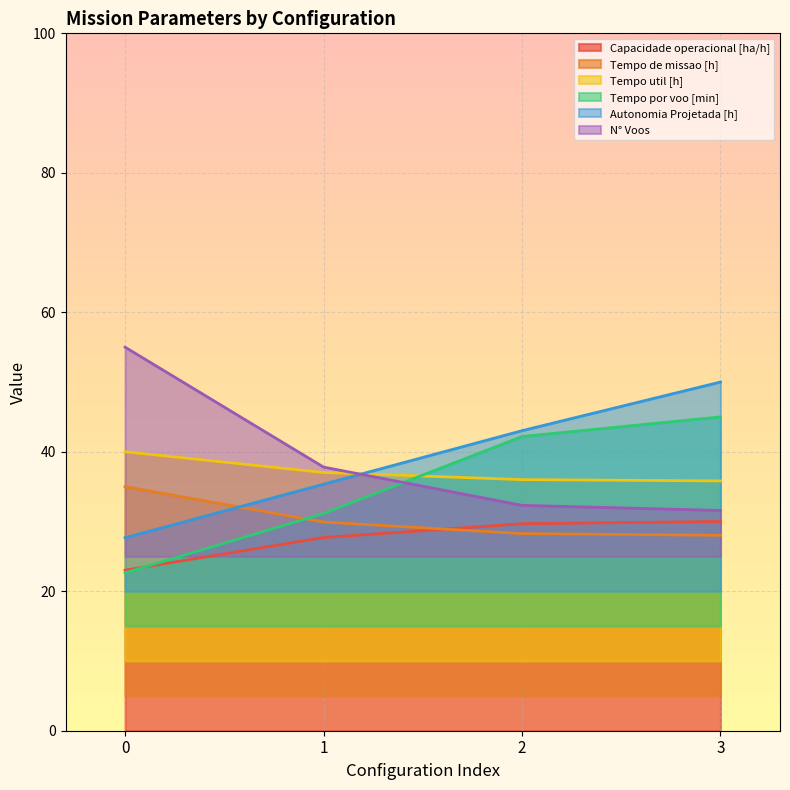

True or false: Capacidade operacional [ha/h] and Tempo util [h] cross at least once.

False